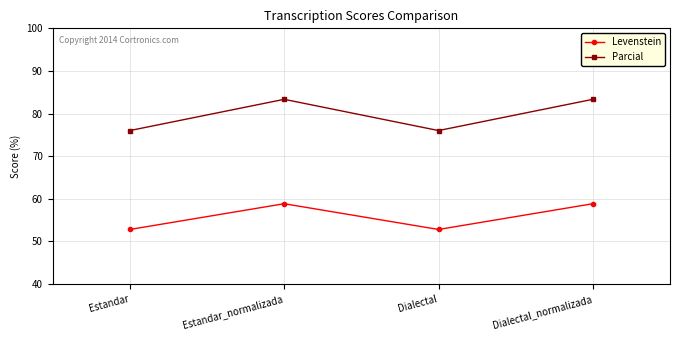

What is the spread (max minus min) of values at Estandar_normalizada?

24.5